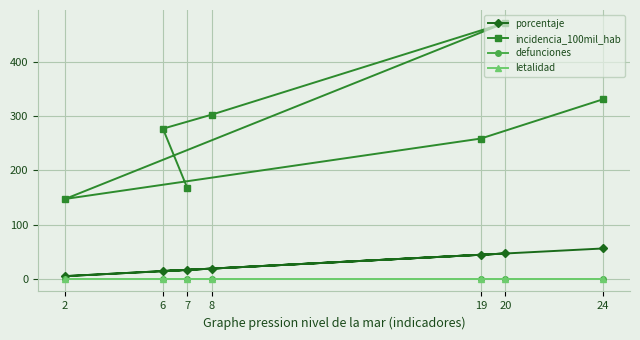

Which series has the widest spread of values?

incidencia_100mil_hab